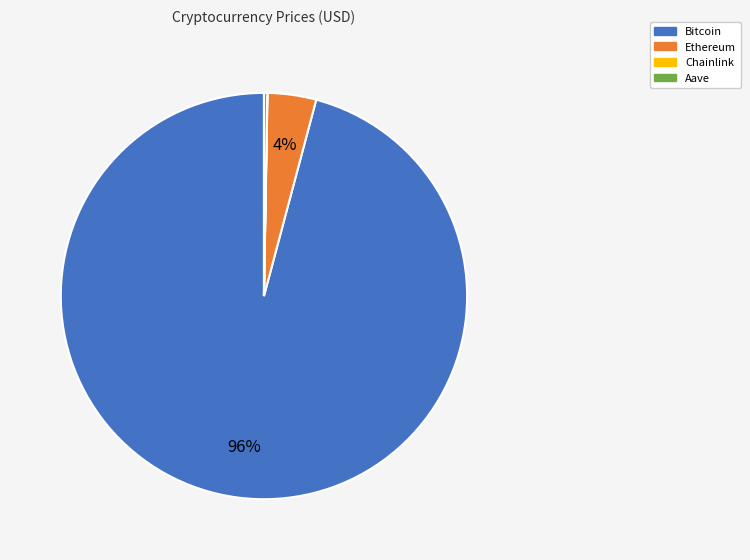

To the nearest percent, what percentage of the pie is Ethereum?

4%